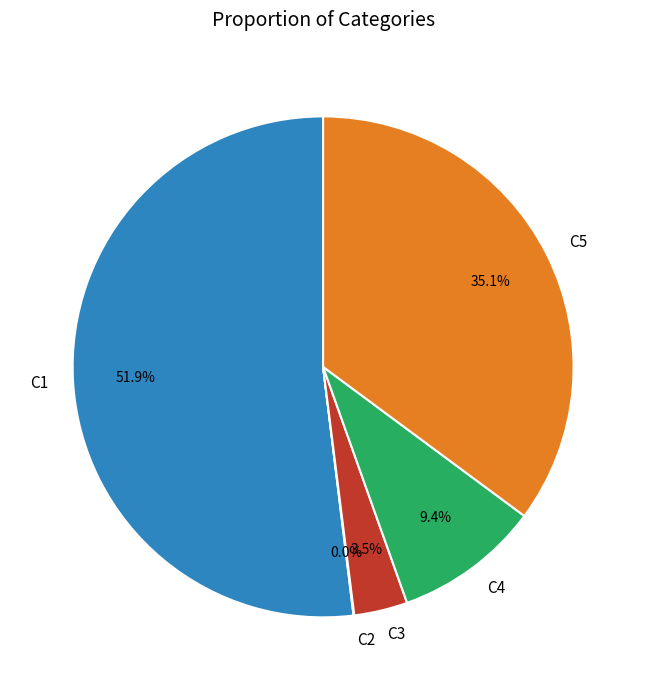

What is the largest slice in the pie chart?

C1